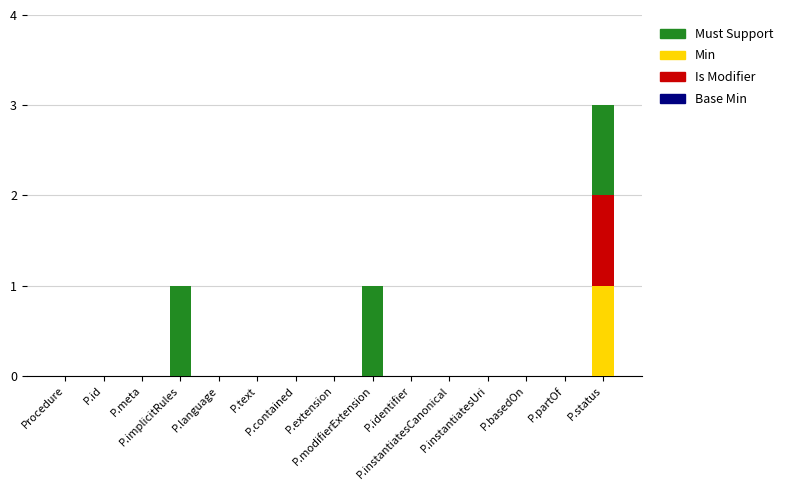

The Min series shows 0 at P.partOf. True or false?

True